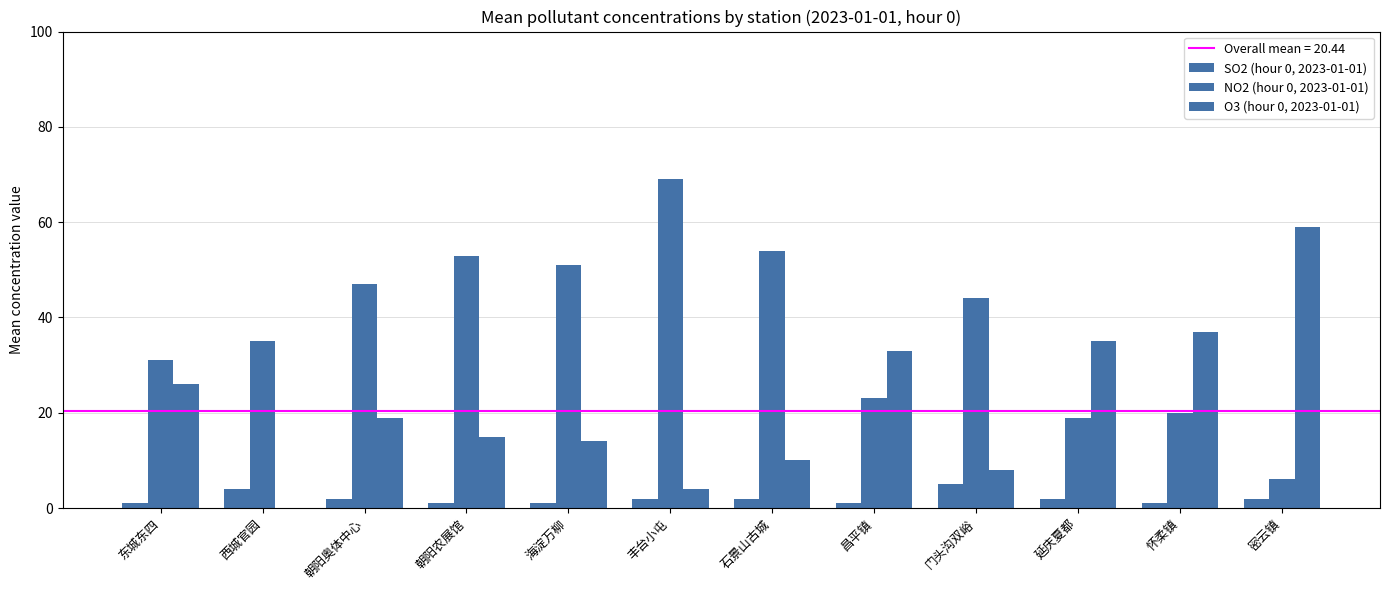

Where does the SO2 (hour 0, 2023-01-01) series first go above 2?

西城官园